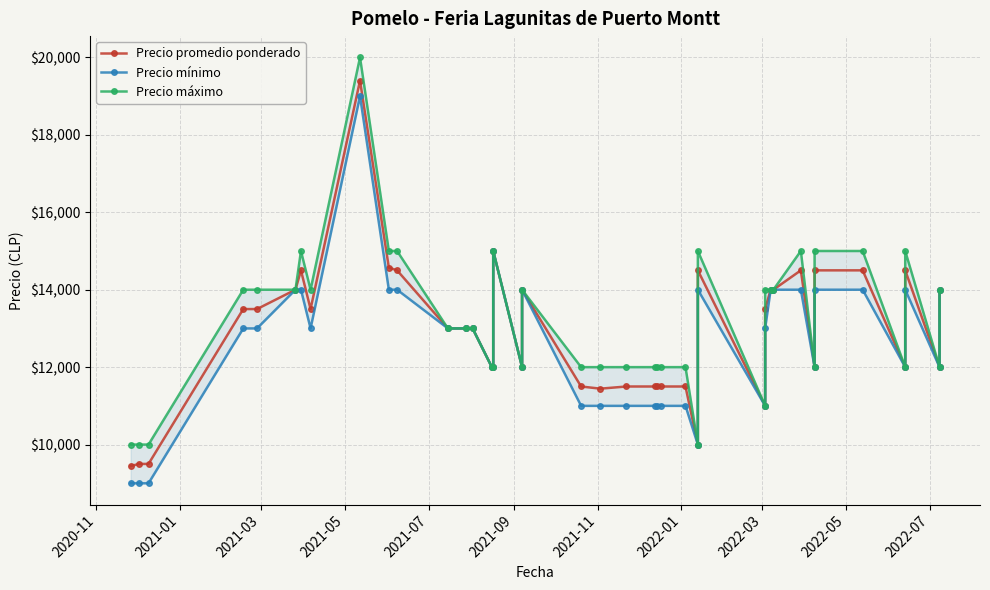

What is the greatest value displayed?

20000